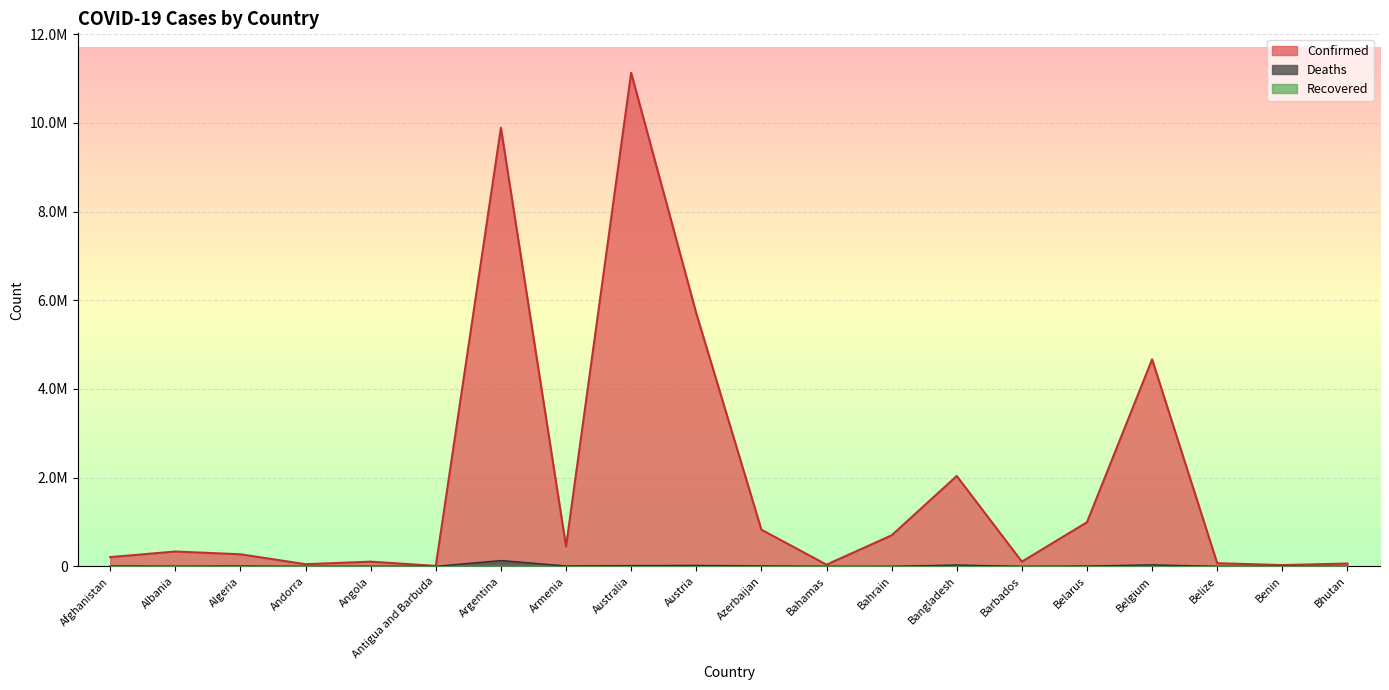

True or false: Deaths and Confirmed cross at least once.

False